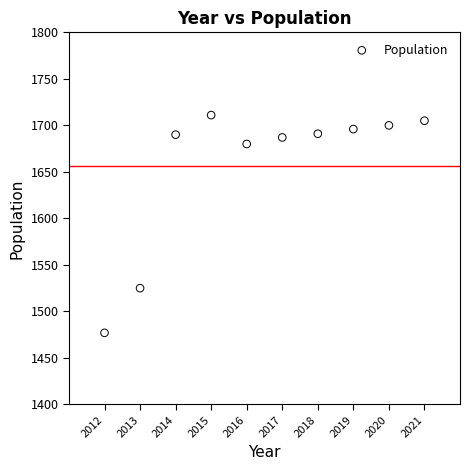

What is the range of X values (max minus min)?

9